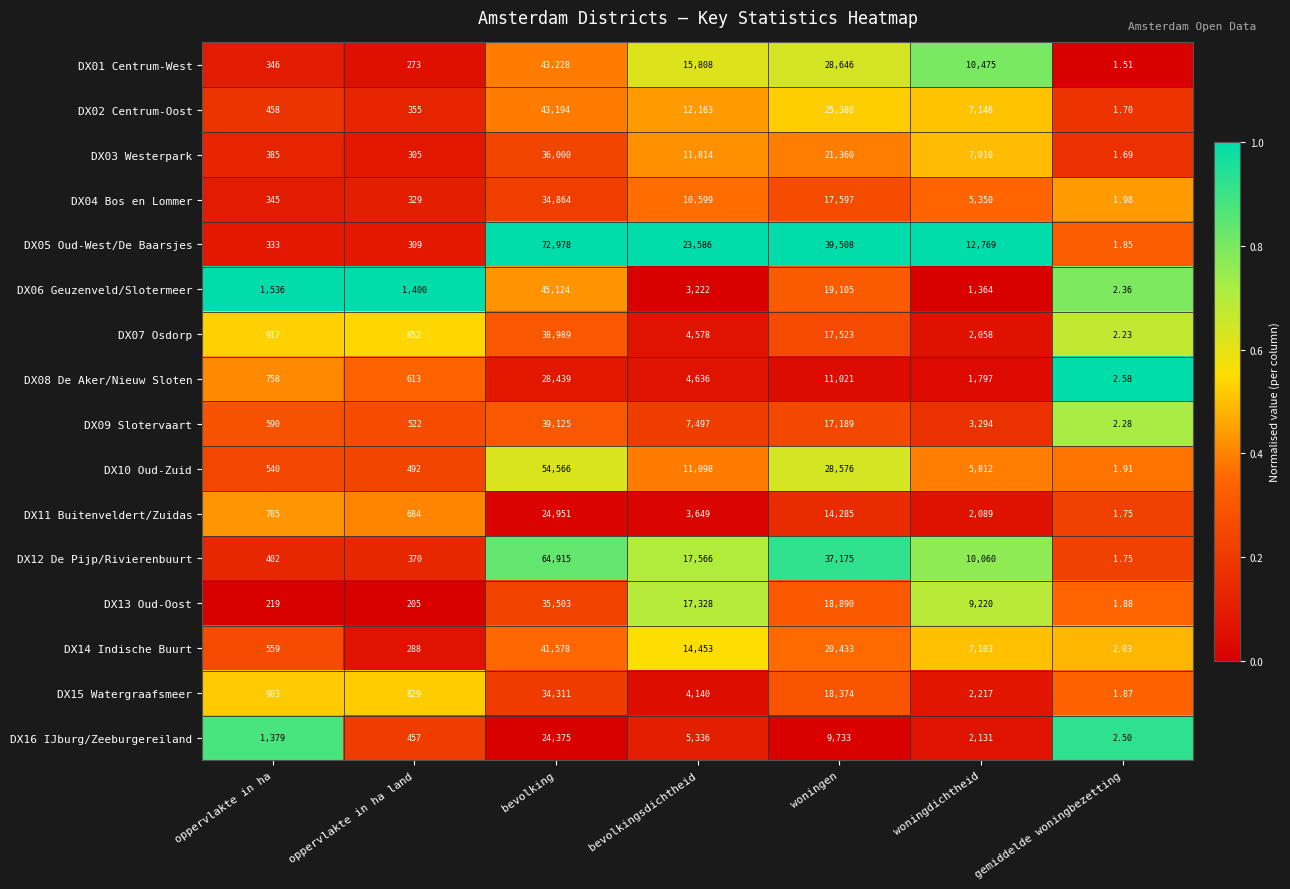

Which series has the largest range (max minus min)?

DX05 Oud-West/De Baarsjes